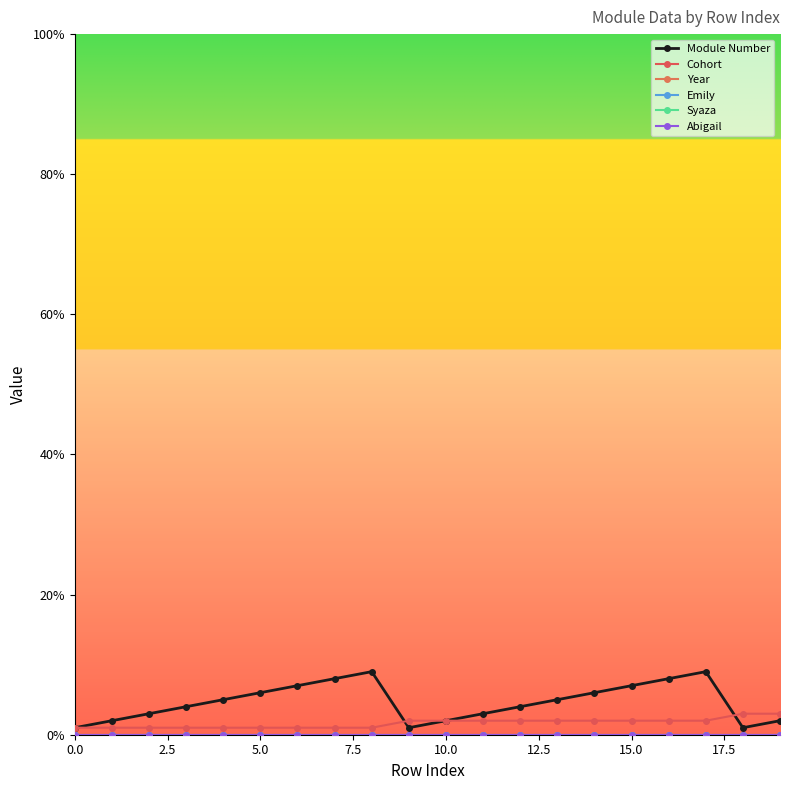

The Abigail series shows 0 at 18. True or false?

True